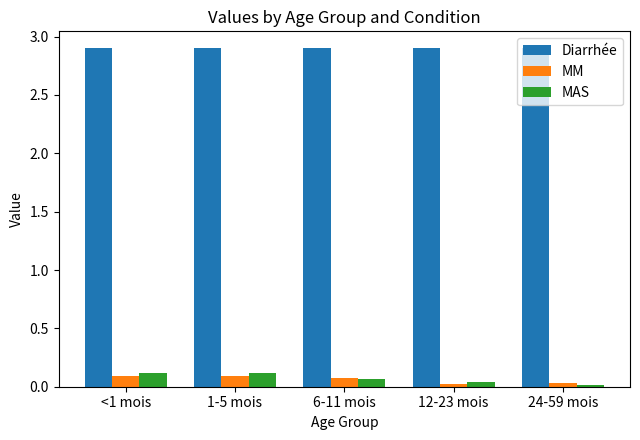

What is the label of the 4th bar from the left?

12-23 mois